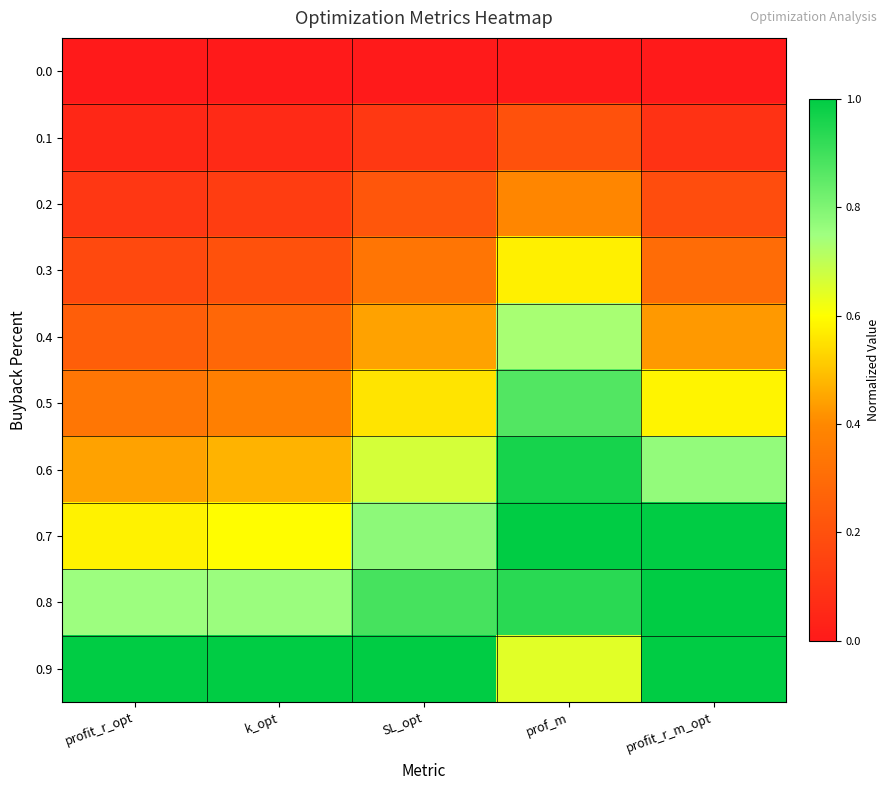

Rank the series at profit_r_opt from lowest to highest value.

0.0, 0.1, 0.2, 0.3, 0.4, 0.5, 0.6, 0.7, 0.8, 0.9